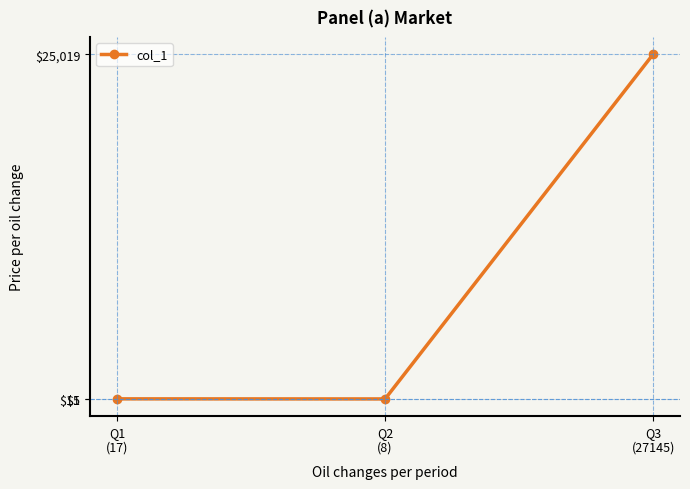

What is the label of the 1st point from the left?

Q1
(17)